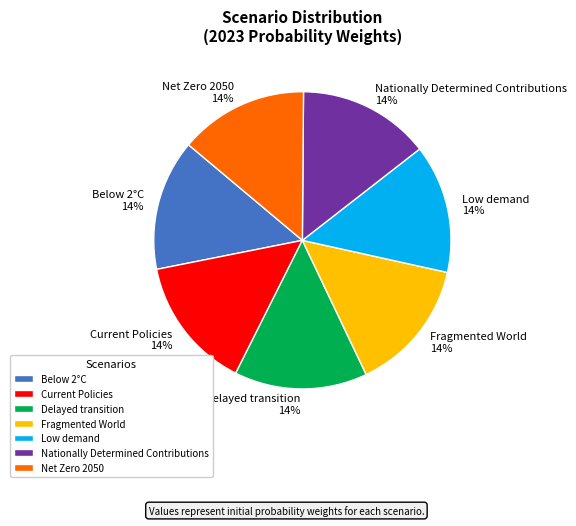

Is there any slice that represents more than half of the pie?

No